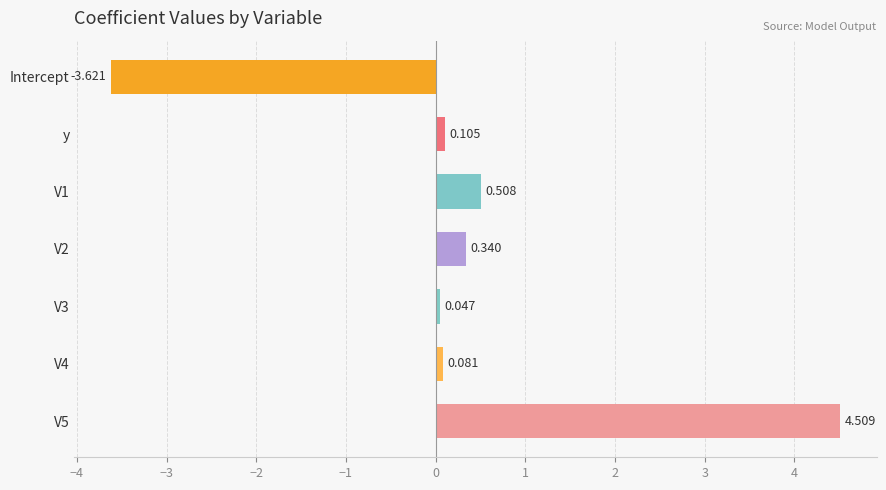

Which category has the lowest value across all series?

Intercept